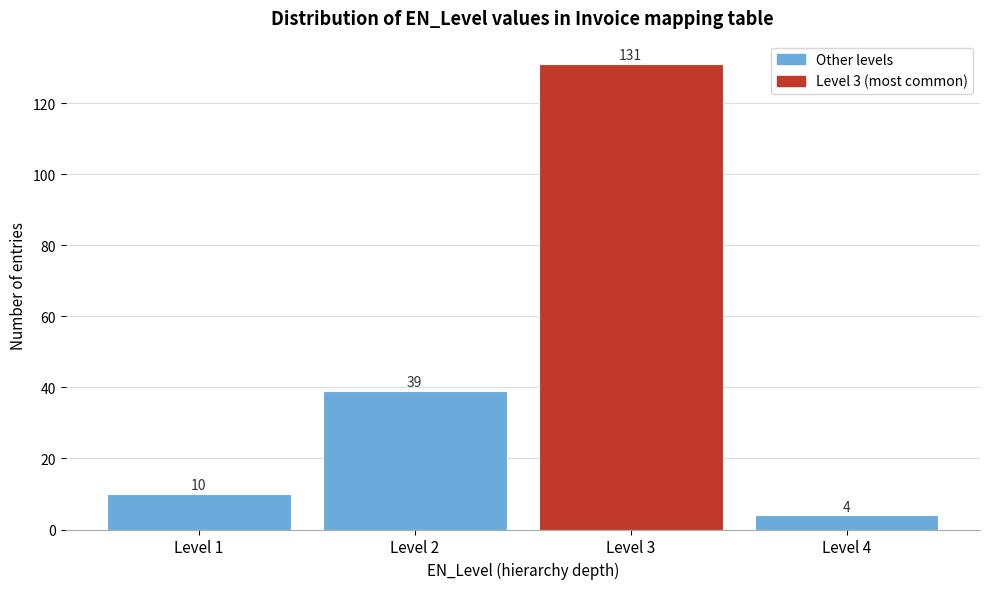

Reading left to right, transcribe all the data shown in this chart.

Level 1=10	Level 2=39	Level 3=131	Level 4=4